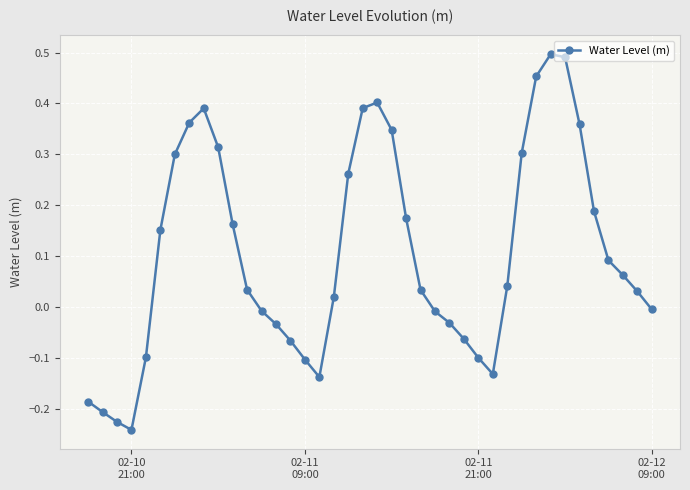

How many points are lower than both their immediate neighbors (excluding endpoints)?

3